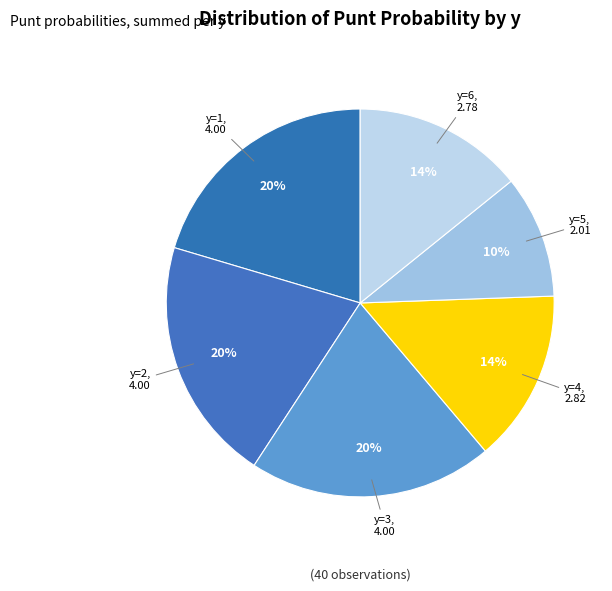

How many slices are in this pie chart?

6